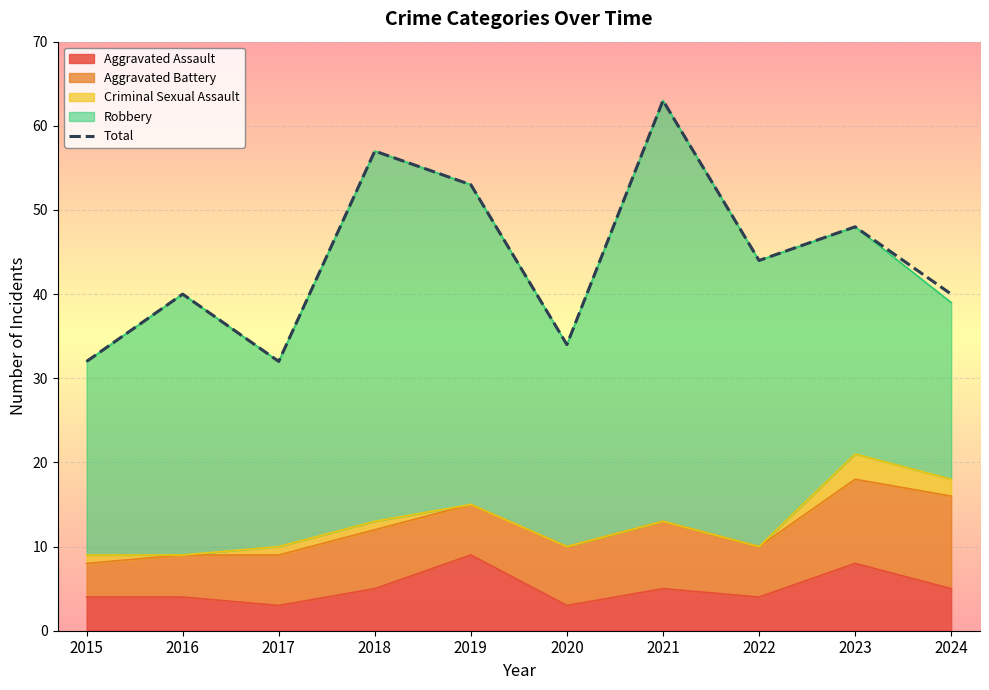

At which category does the data reach its first local peak?

2016